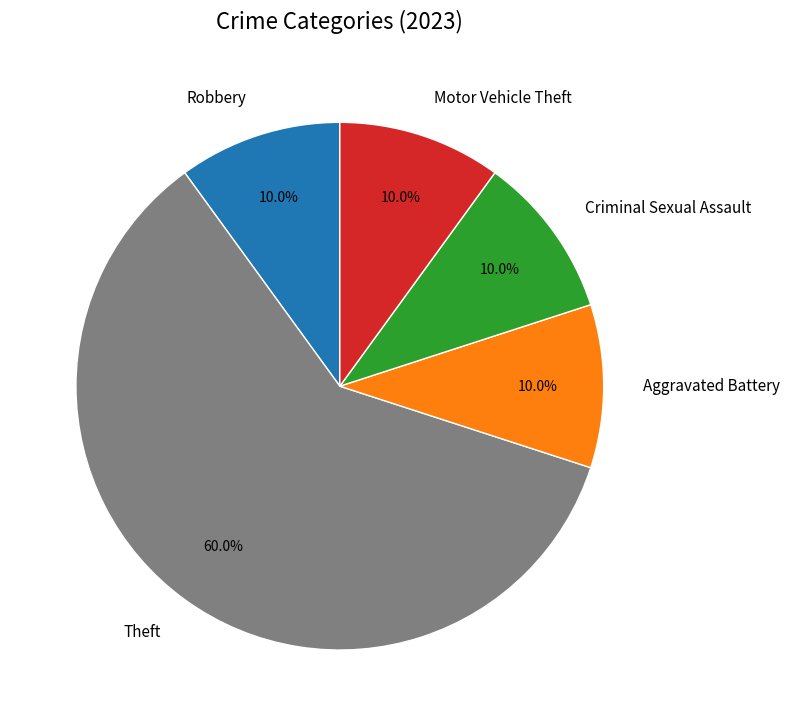

What percentage do Theft and Motor Vehicle Theft together represent?

70.0%